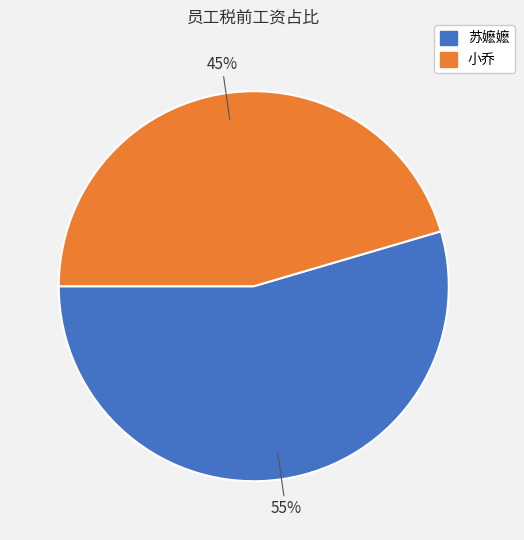

Is the sum of 苏嬷嬷 and 小乔 greater than half?

Yes